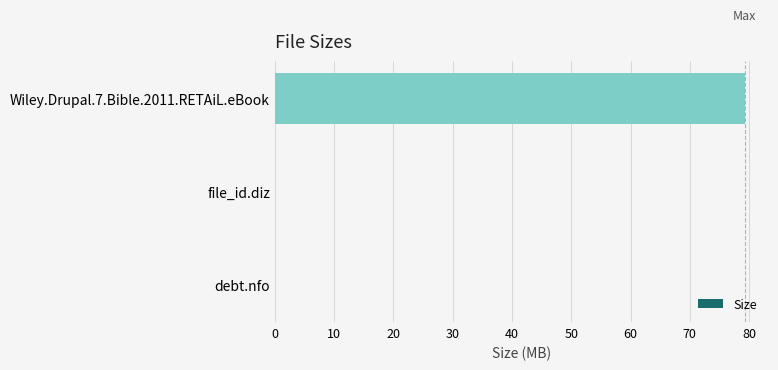

What is the sum of all values?

79.3